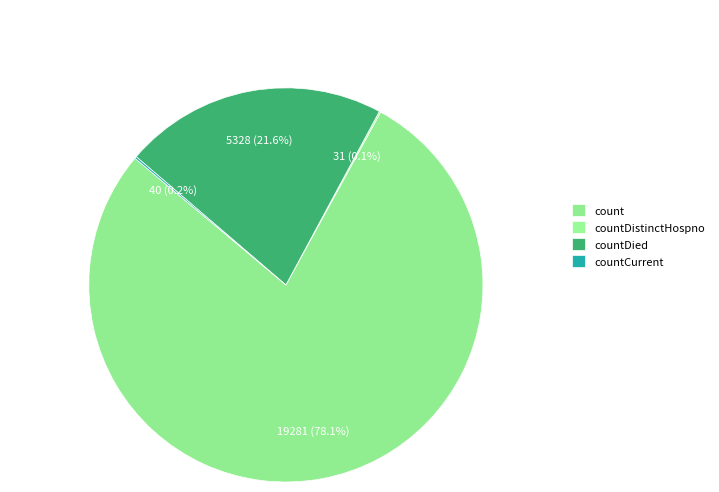

How much of the chart is everything except countDied?

78.4%